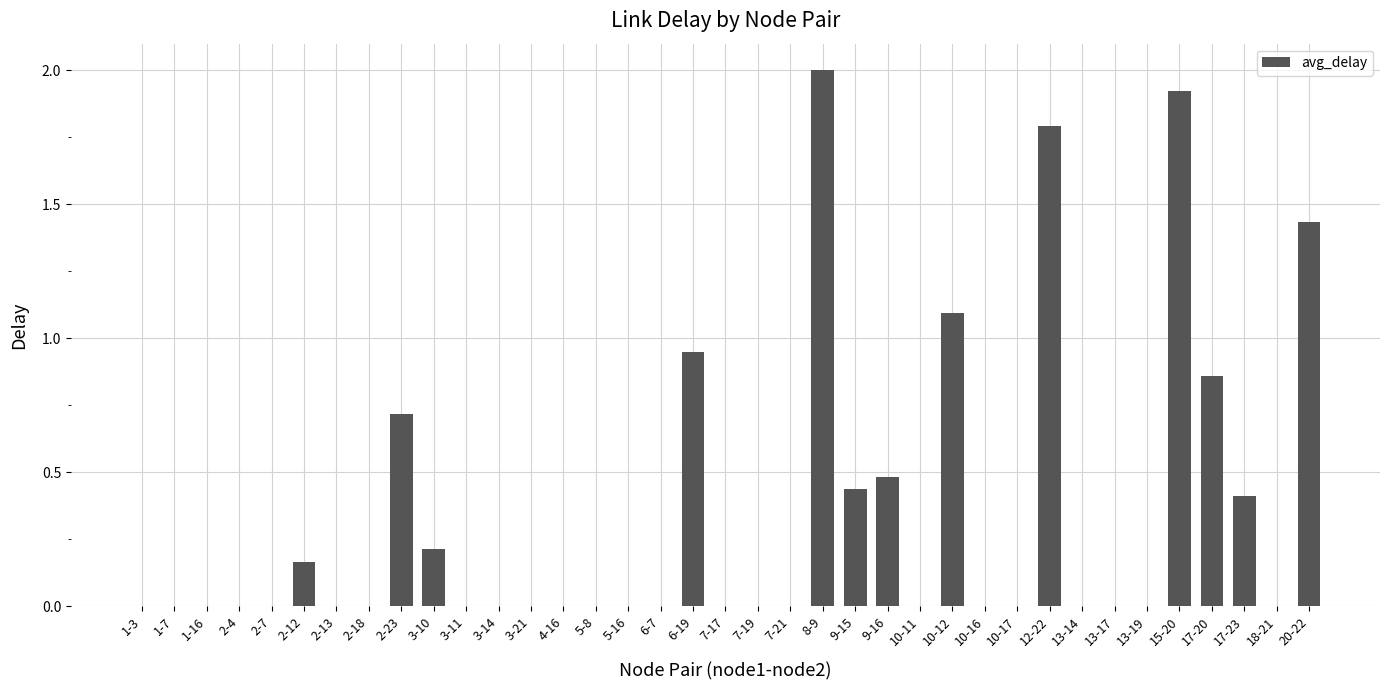

True or false: the data shows 0.0 at 13-19.

True